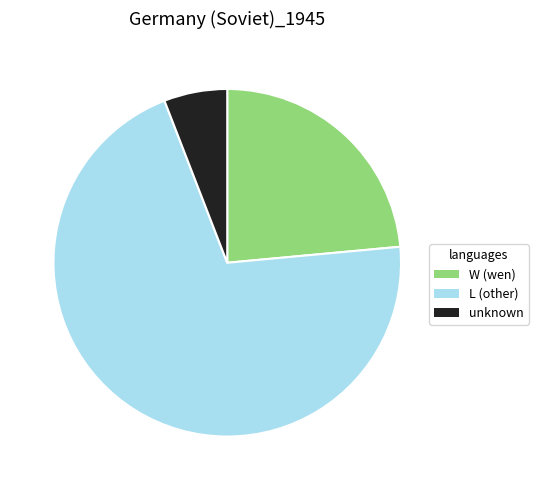

Is there any slice that represents more than half of the pie?

Yes